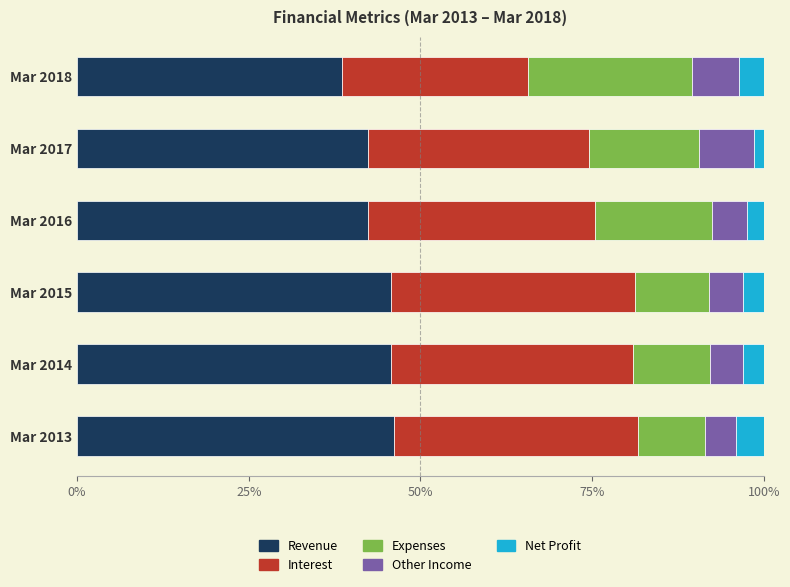

What is the total value across all series at Mar 2018?

100.0